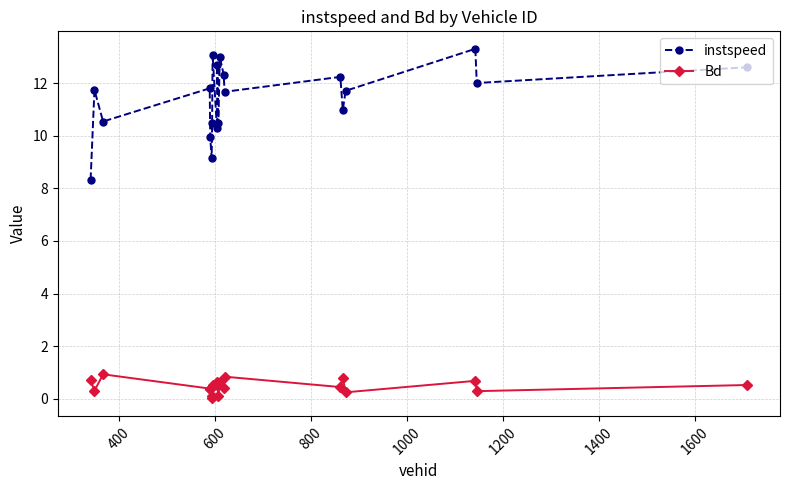

What is the difference between the second highest and second lowest values in the instspeed series?

3.9